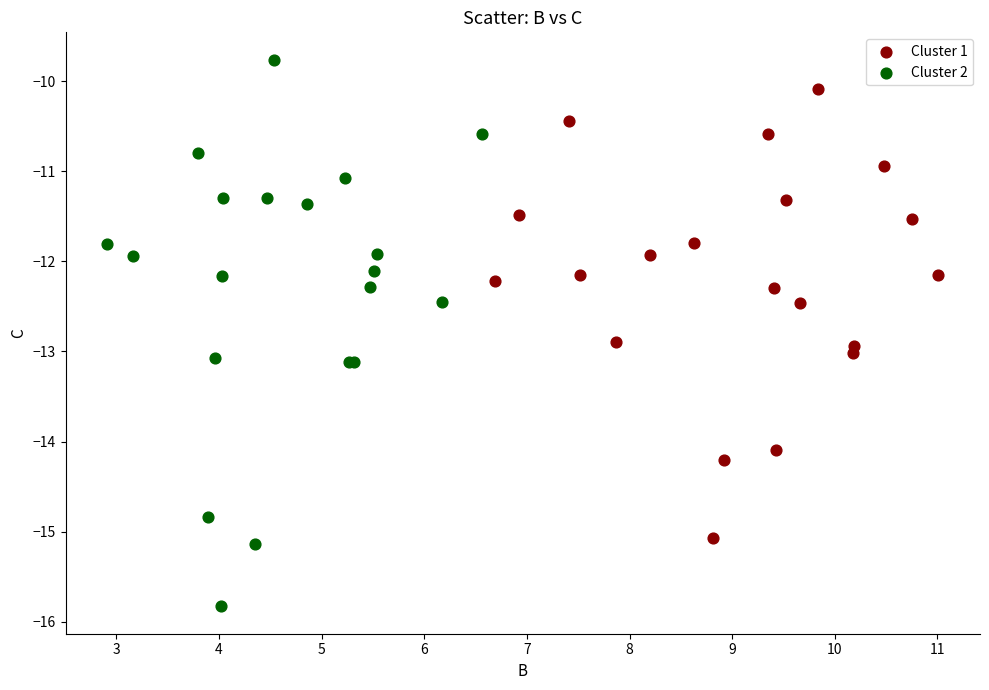

Which series reaches the maximum Y coordinate?

Cluster 2